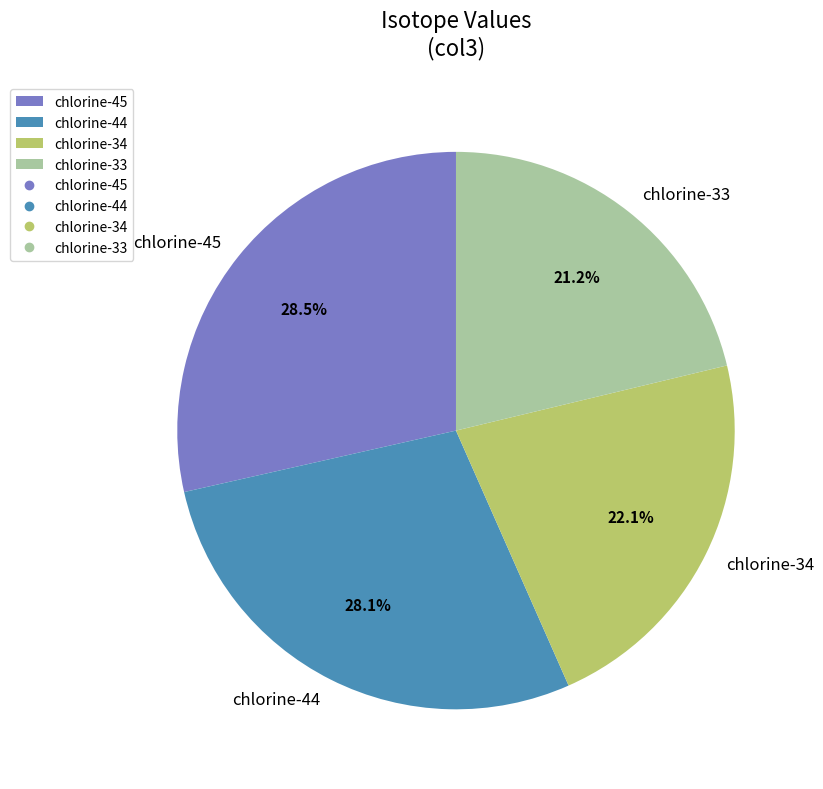

Is chlorine-34 the majority of the pie?

No